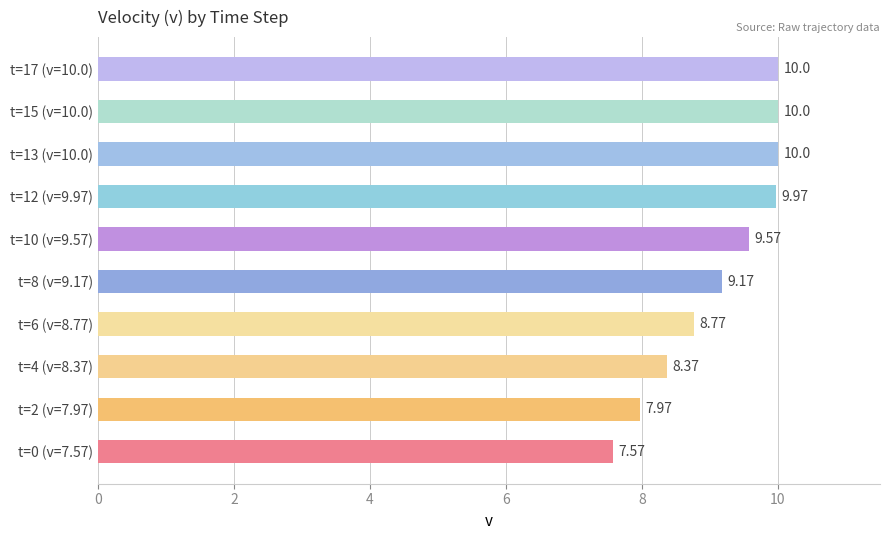

What is the average value?

9.1